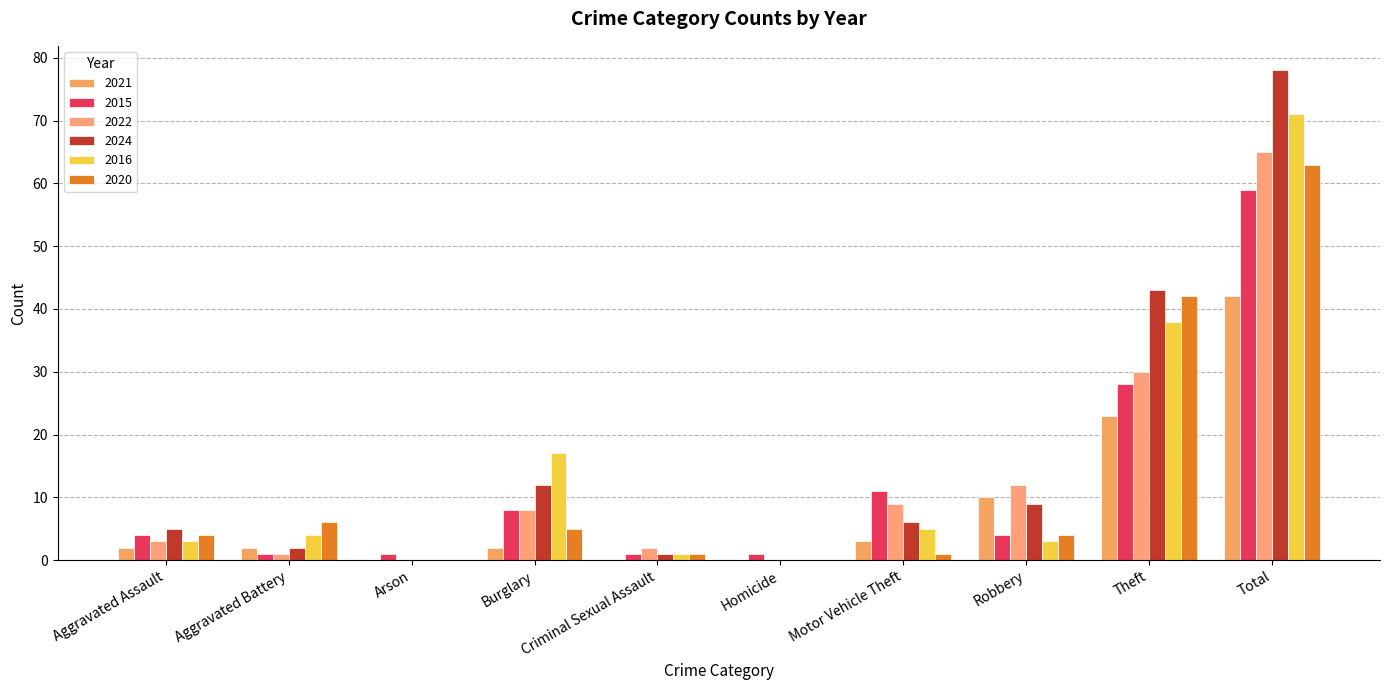

Reading right to left, what are all the values shown in this chart?

2021: Total=42	Theft=23	Robbery=10	Motor Vehicle Theft=3	Homicide=0	Criminal Sexual Assault=0	Burglary=2	Arson=0	Aggravated Battery=2	Aggravated Assault=2
2015: Total=59	Theft=28	Robbery=4	Motor Vehicle Theft=11	Homicide=1	Criminal Sexual Assault=1	Burglary=8	Arson=1	Aggravated Battery=1	Aggravated Assault=4
2022: Total=65	Theft=30	Robbery=12	Motor Vehicle Theft=9	Homicide=0	Criminal Sexual Assault=2	Burglary=8	Arson=0	Aggravated Battery=1	Aggravated Assault=3
2024: Total=78	Theft=43	Robbery=9	Motor Vehicle Theft=6	Homicide=0	Criminal Sexual Assault=1	Burglary=12	Arson=0	Aggravated Battery=2	Aggravated Assault=5
2016: Total=71	Theft=38	Robbery=3	Motor Vehicle Theft=5	Homicide=0	Criminal Sexual Assault=1	Burglary=17	Arson=0	Aggravated Battery=4	Aggravated Assault=3
2020: Total=63	Theft=42	Robbery=4	Motor Vehicle Theft=1	Homicide=0	Criminal Sexual Assault=1	Burglary=5	Arson=0	Aggravated Battery=6	Aggravated Assault=4